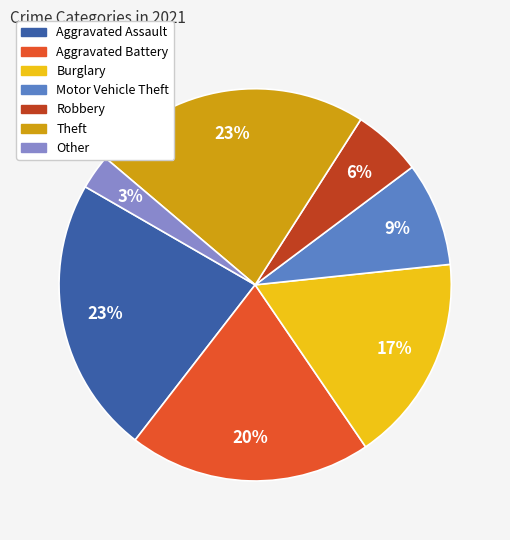

Does Motor Vehicle Theft represent more than half of the total?

No